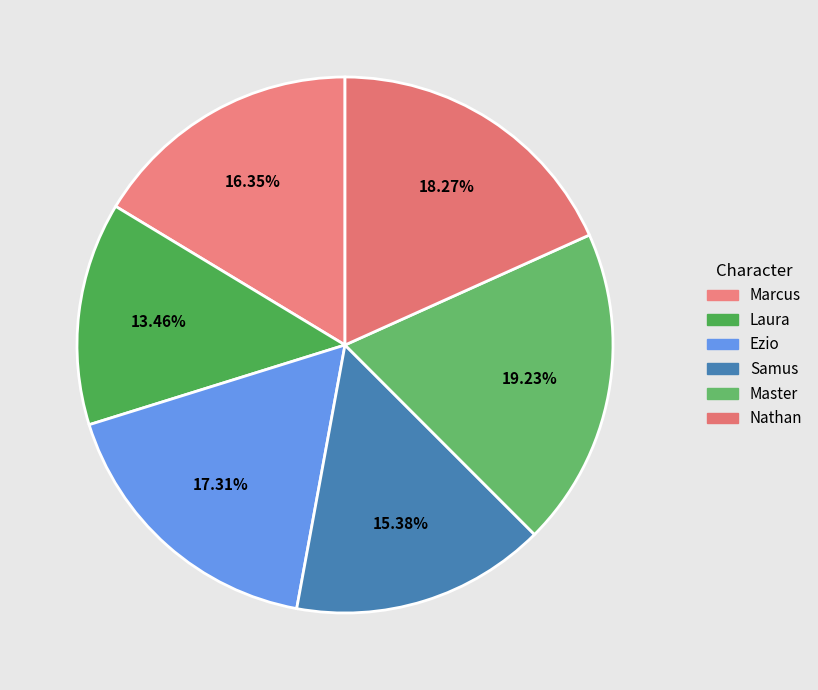

What is the largest slice in the pie chart?

Master